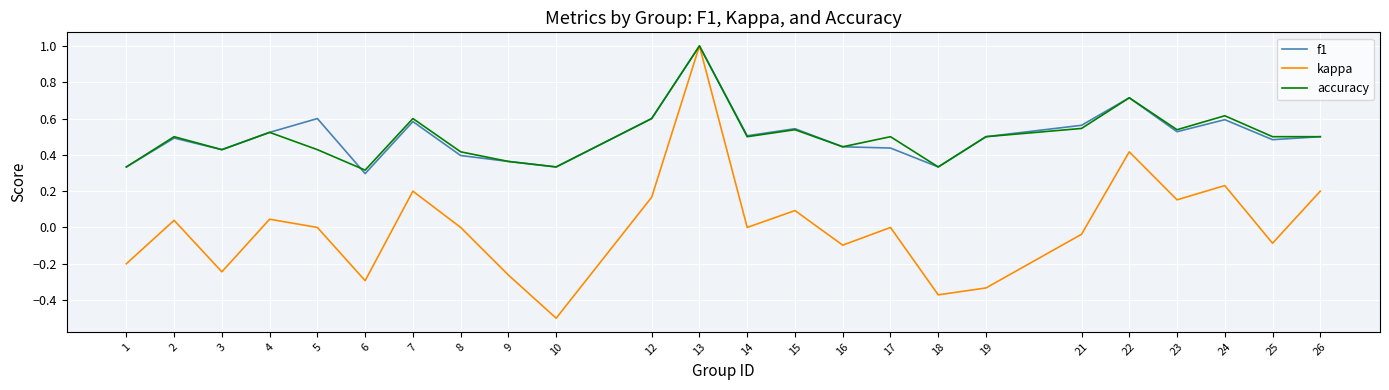

At which category is the sum across all series the highest?

13